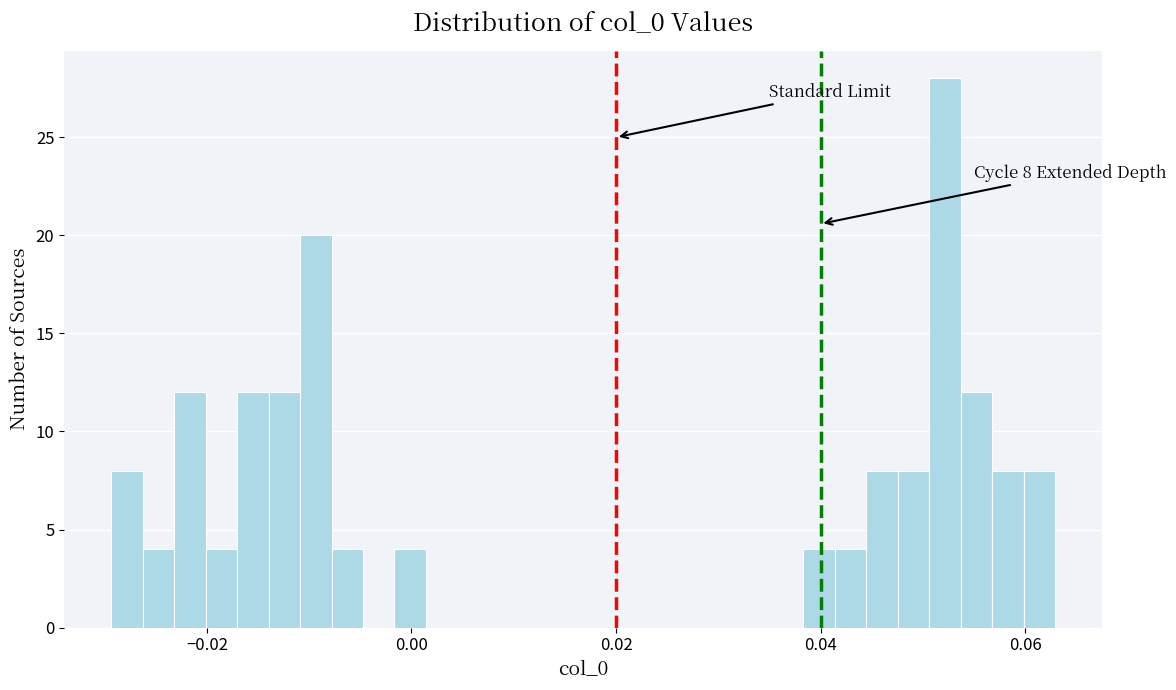

Around what value on the x-axis is the tallest bar? Give the approximate position of its centre, as read against the axis.

0.052